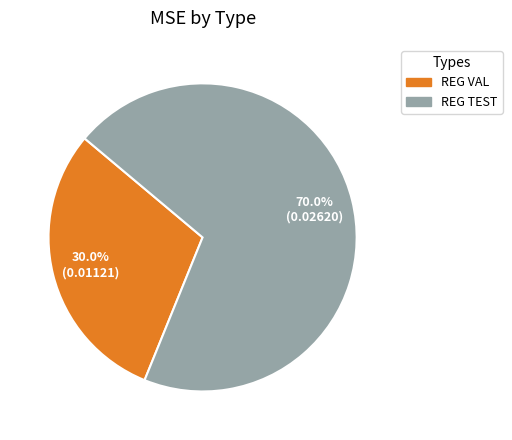

To the nearest percent, what is the difference between the REG VAL and REG TEST slice percentages?

40%